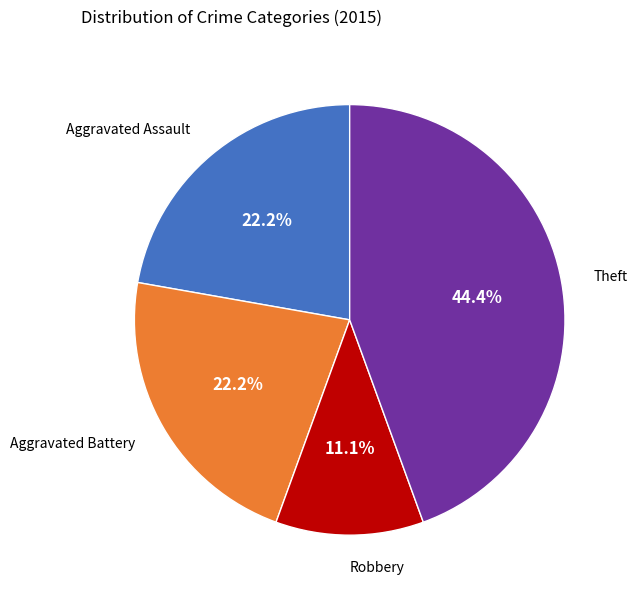

Which category has the biggest portion of the pie?

Theft